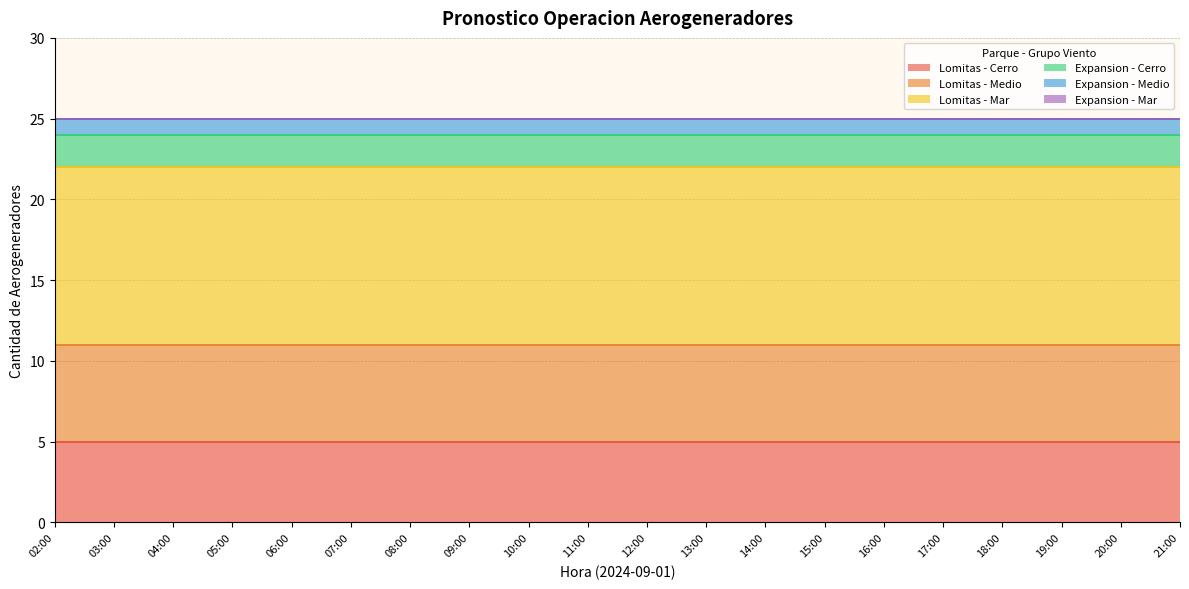

What is the lowest value of the Lomitas - Mar series?

11